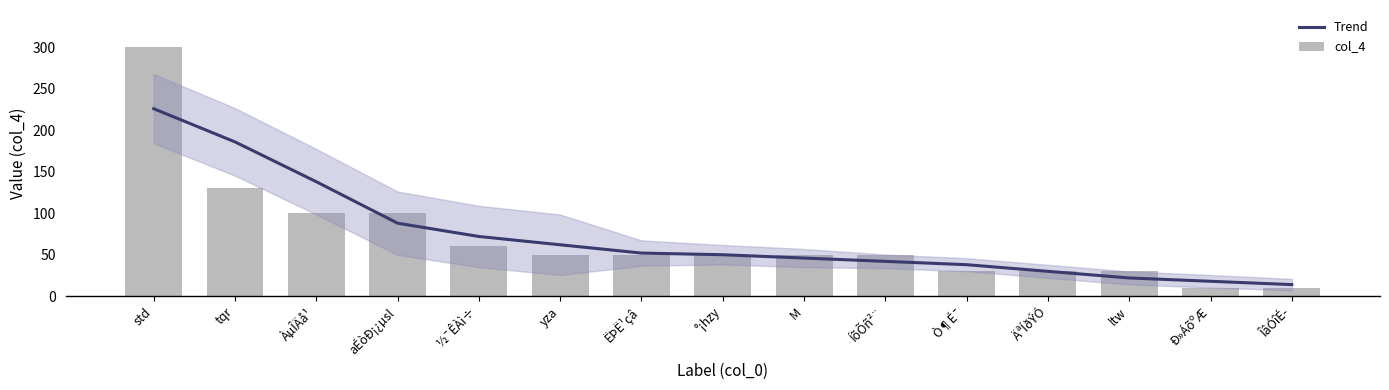

Does the chart contain stacked bars?

No